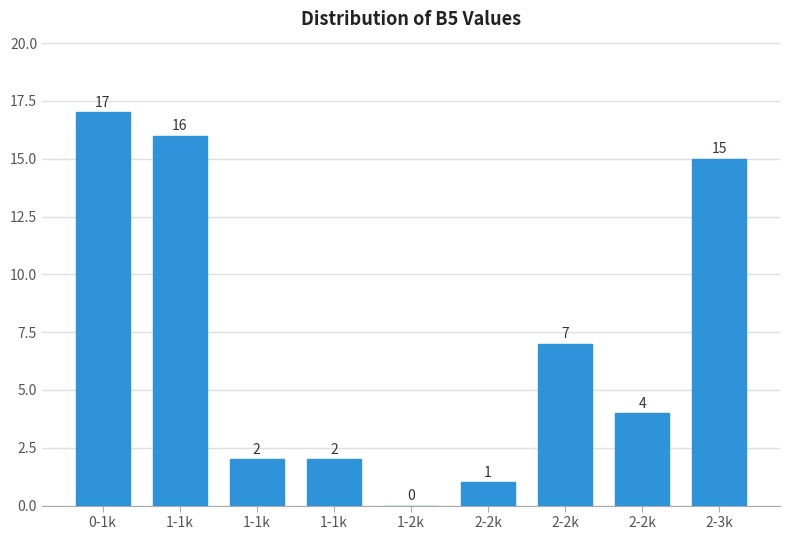

How many data points does each series have?

9